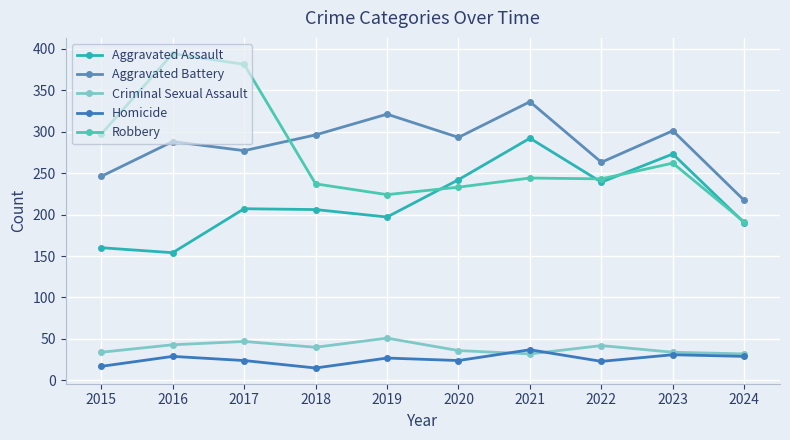

What is the average value of the Robbery series?

271